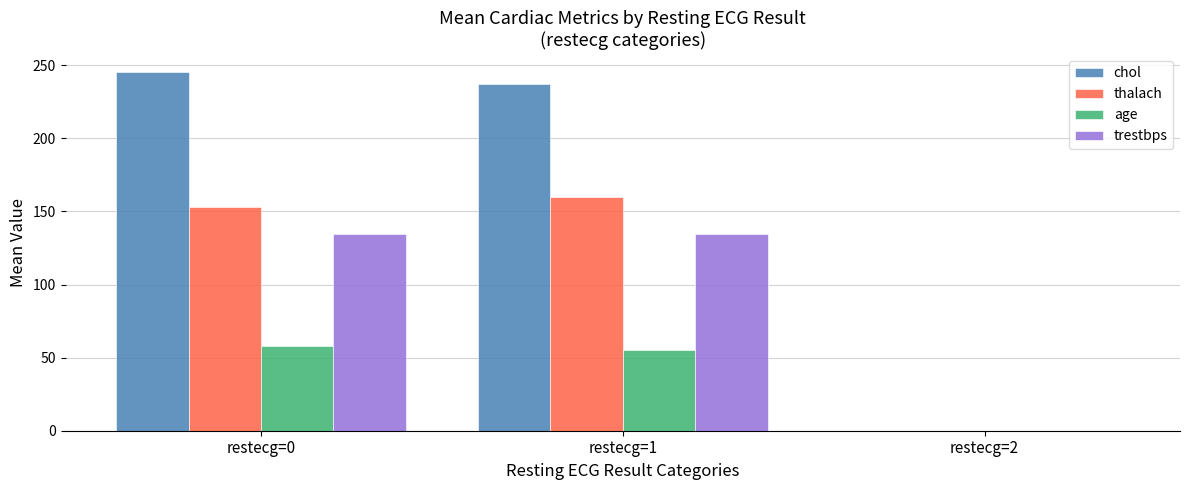

What is the approximate value of age at restecg=1?

55.2